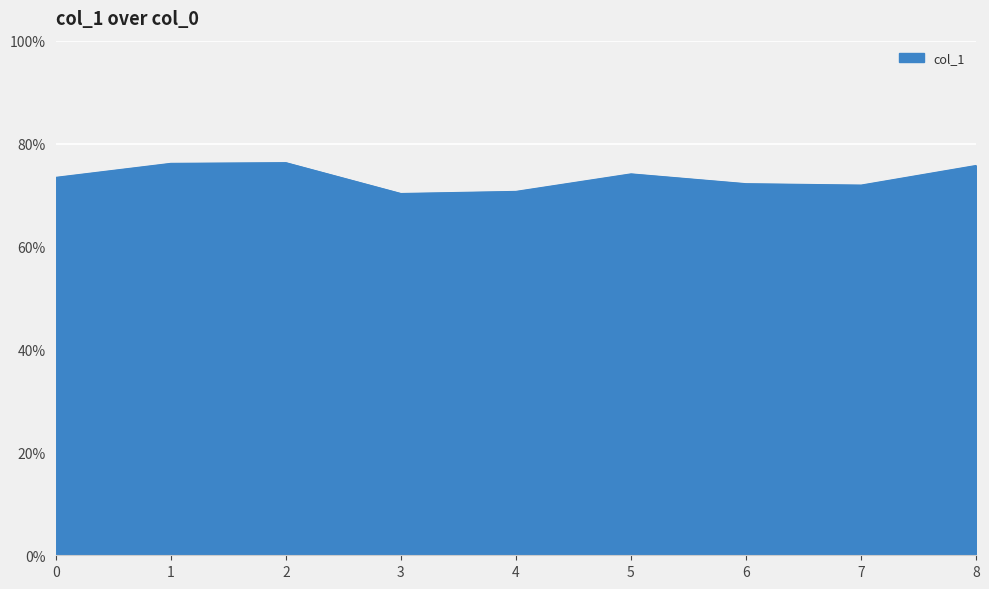

Is this an area chart (filled region under the line)?

Yes